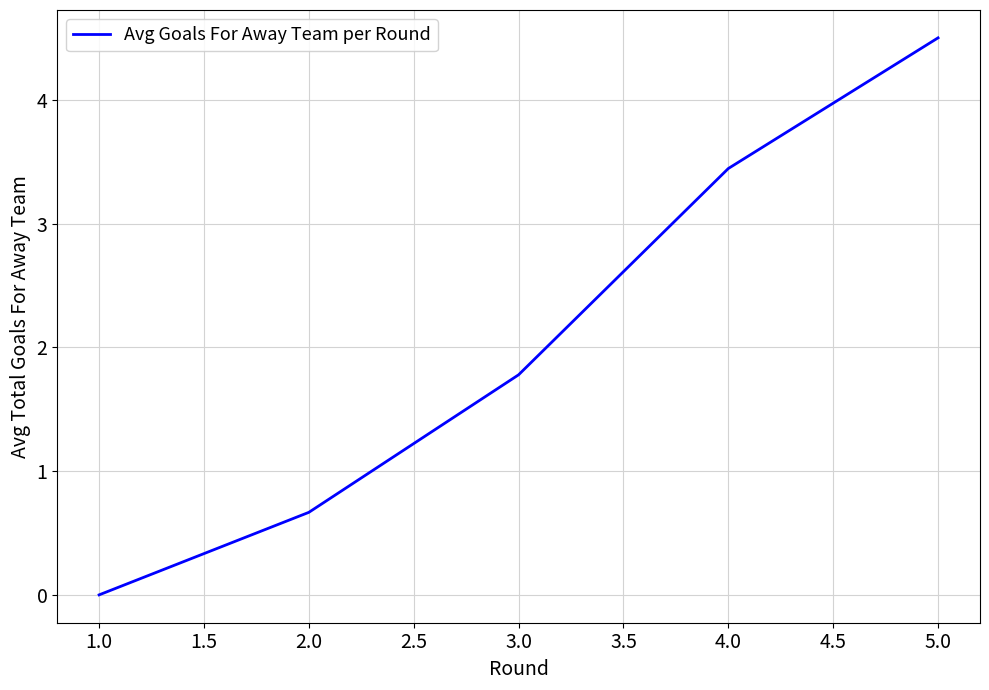

Reading left to right, extract all data points from this chart.

0.0	0.7	1.8	3.4	4.5